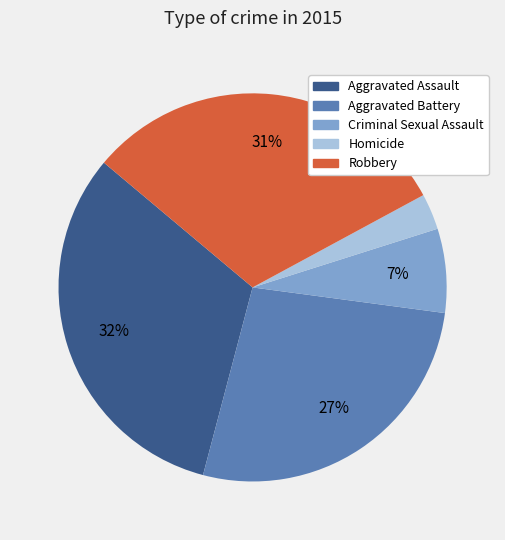

What is the largest slice in the pie chart?

Aggravated Assault